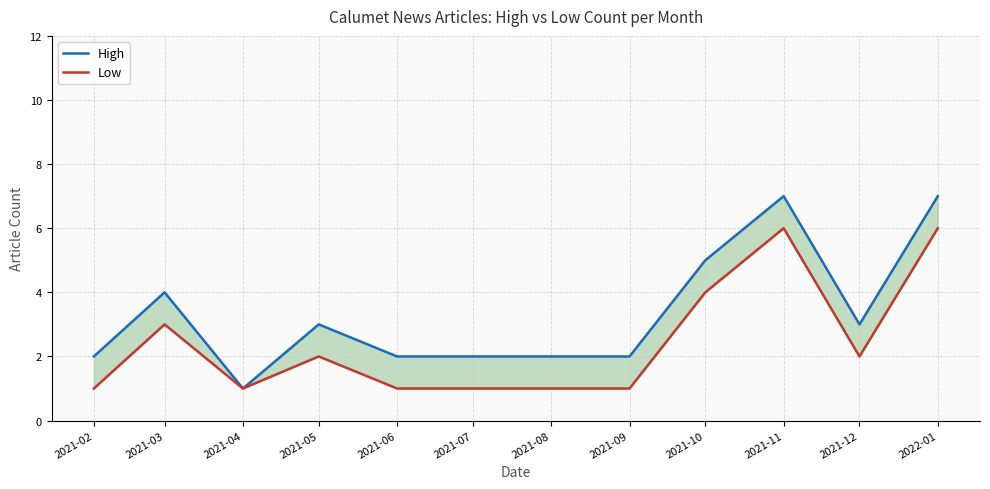

How many distinct data groups are displayed?

2